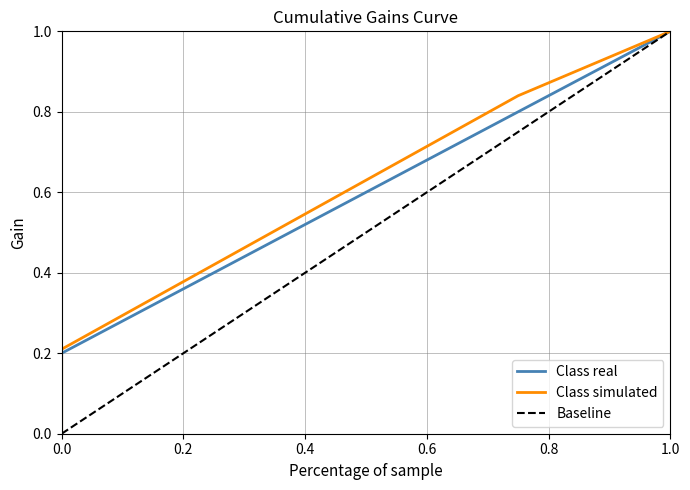

What is the difference between the second highest and second lowest values in the Class simulated series?

0.6